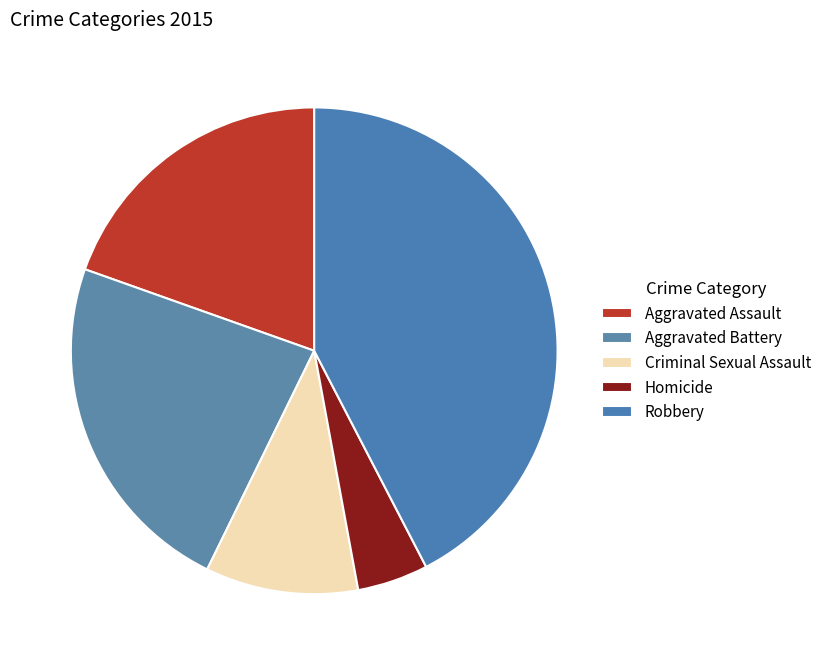

Count the number of slices in the pie.

5